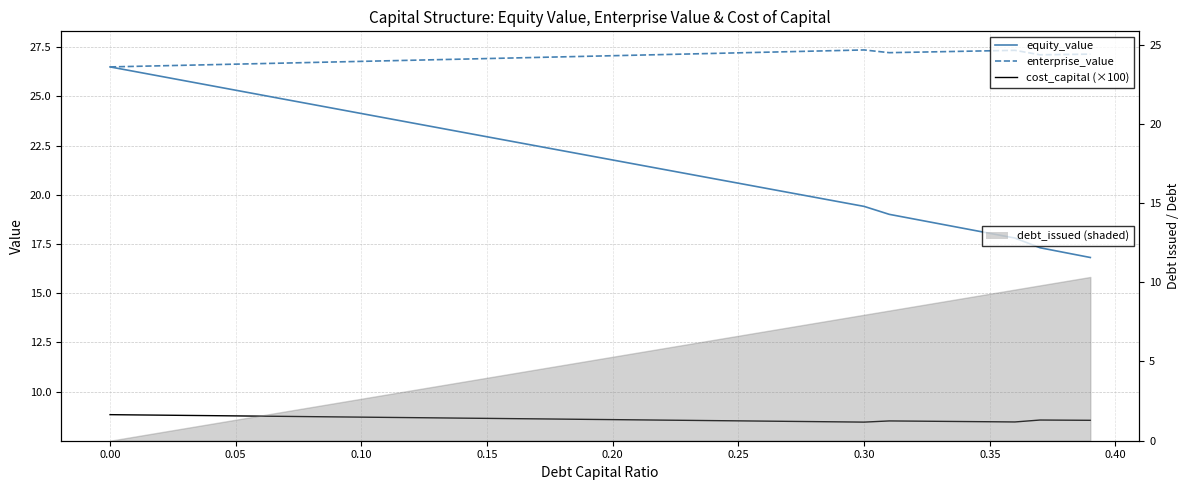

At which category does cost_capital (×100) reach its first local valley?

0.30